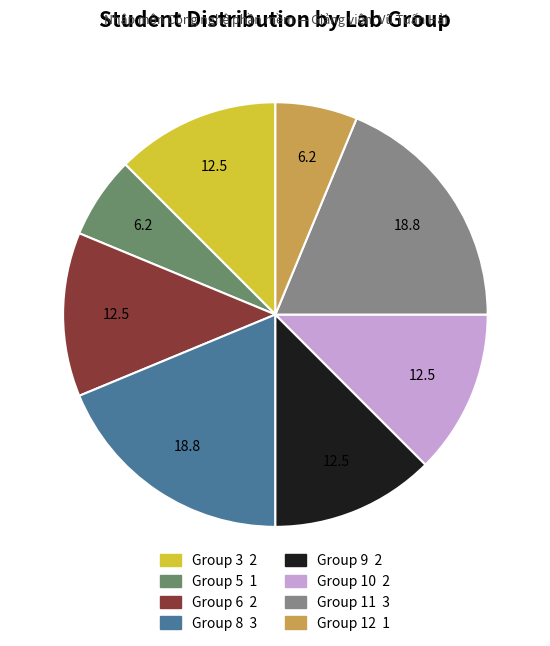

Does any single category account for the majority?

No